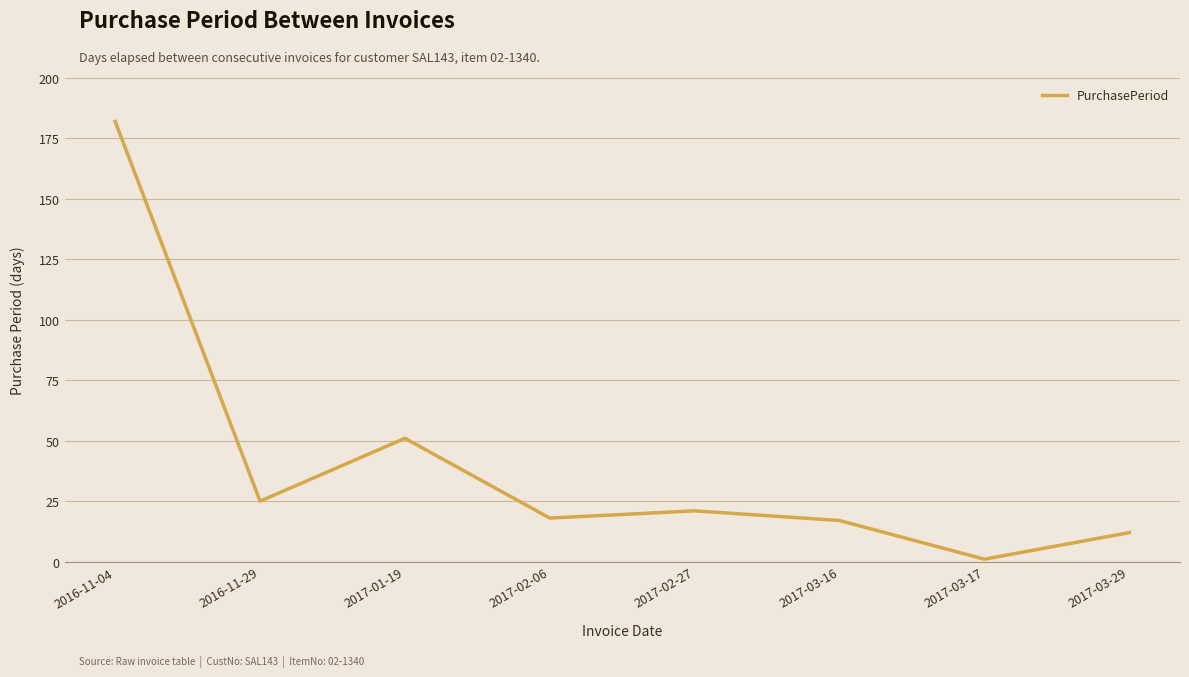

Reading left to right, transcribe all the data shown in this chart.

2016-11-04=182	2016-11-29=25	2017-01-19=51	2017-02-06=18	2017-02-27=21	2017-03-16=17	2017-03-17=1	2017-03-29=12